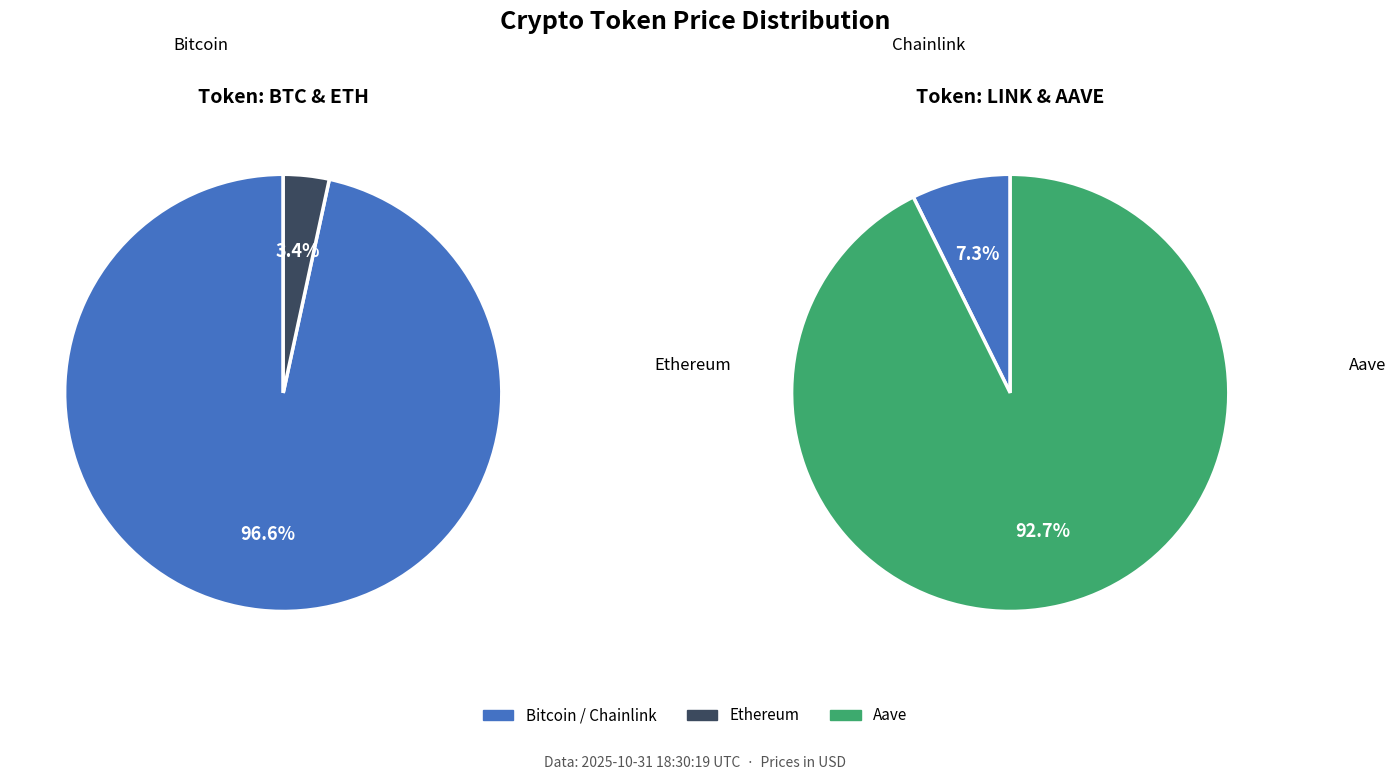

Rank the categories by value from lowest to highest.

Chainlink, Aave, Ethereum, Bitcoin